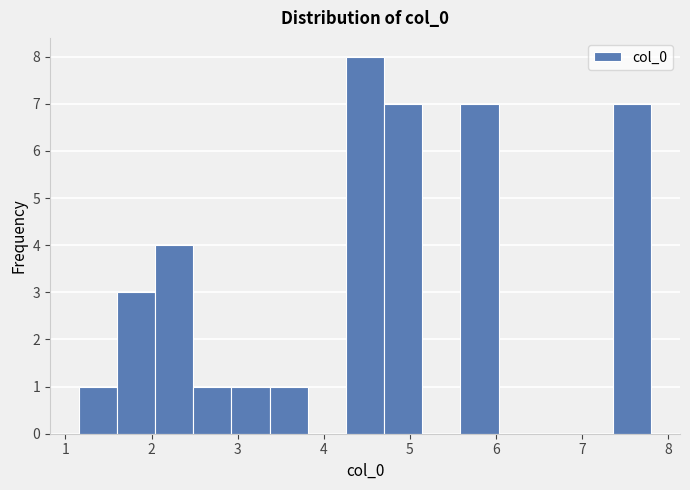

Reading left to right, transcribe this chart: for each bar, give the range it covers on the x-axis and its height. Neither the bar edges nor the heights are printed on the chart, so give them approximately, as read against the axes.

1.2 to 1.6: 1
1.6 to 2.0: 3
2.0 to 2.5: 4
2.5 to 2.9: 1
2.9 to 3.4: 1
3.4 to 3.8: 1
3.8 to 4.3: 0
4.3 to 4.7: 8
4.7 to 5.1: 7
5.1 to 5.6: 0
5.6 to 6.0: 7
6.0 to 6.5: 0
6.5 to 6.9: 0
6.9 to 7.4: 0
7.4 to 7.8: 7